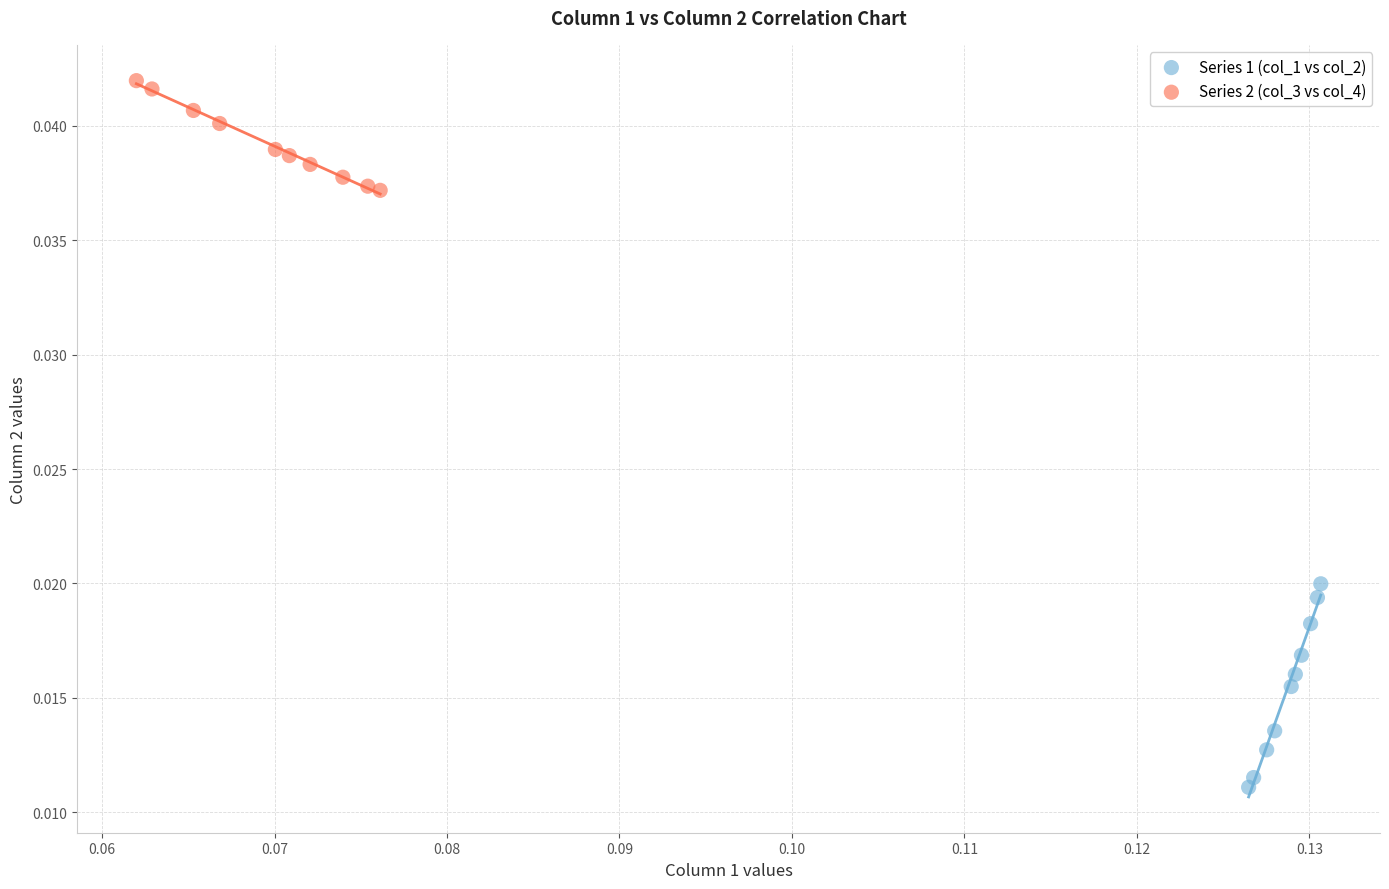

Which series reaches the minimum Y coordinate?

Series 1 (col_1 vs col_2)